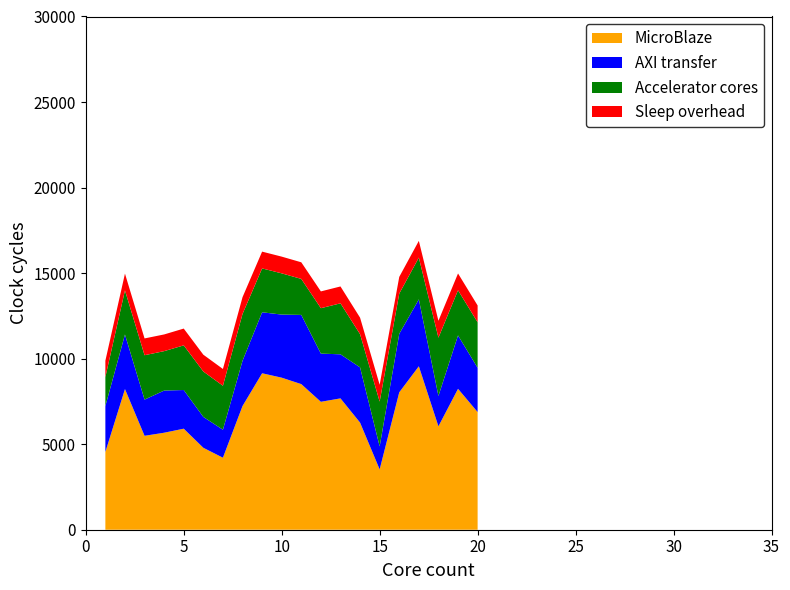

What is the maximum value for MicroBlaze?

9554